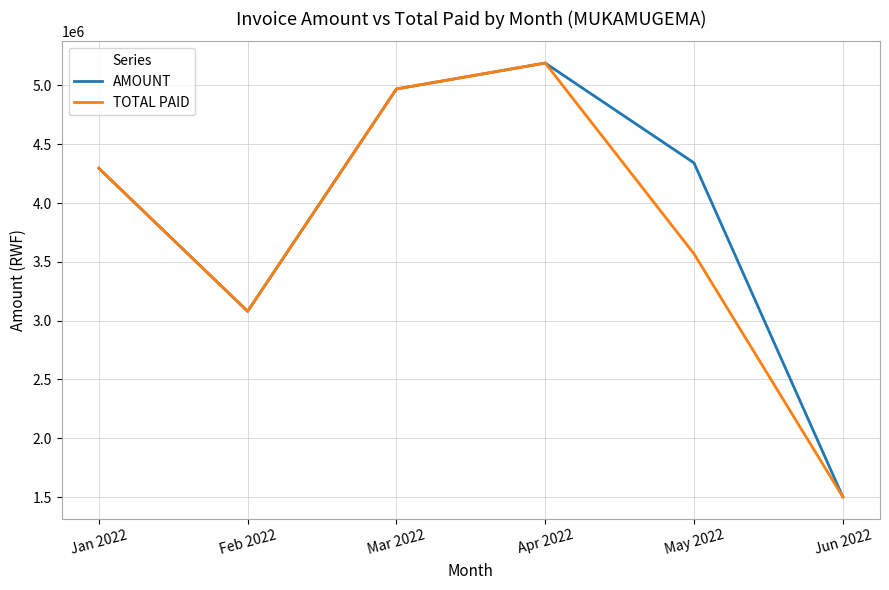

Rank the series by their average value, from lowest to highest.

TOTAL PAID, AMOUNT